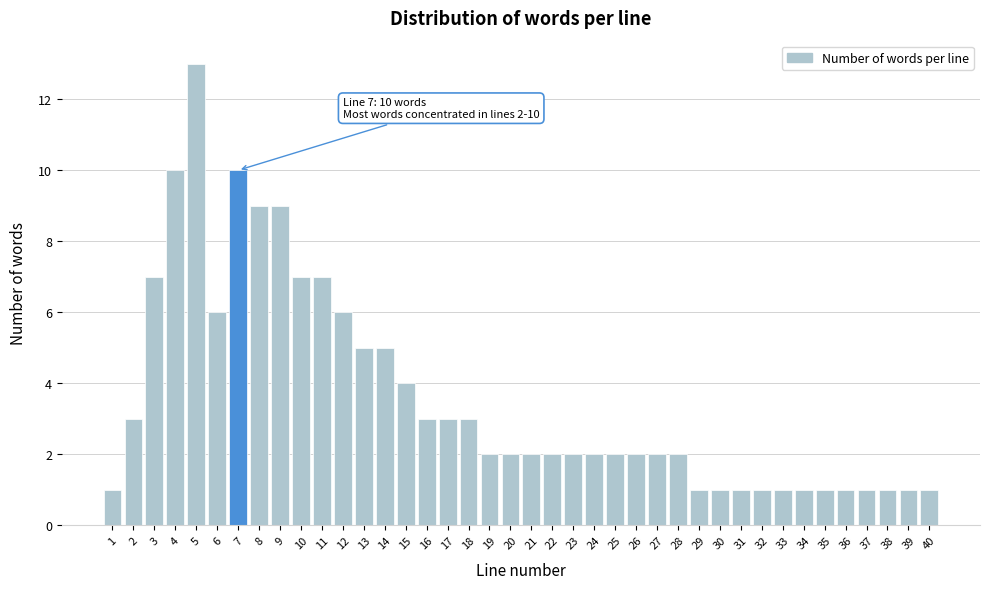

Is it true that the value at 27 is 0?

False